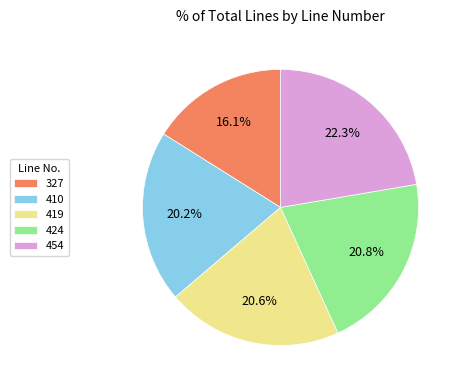

Is it true that 424 is 21% of the pie?

True